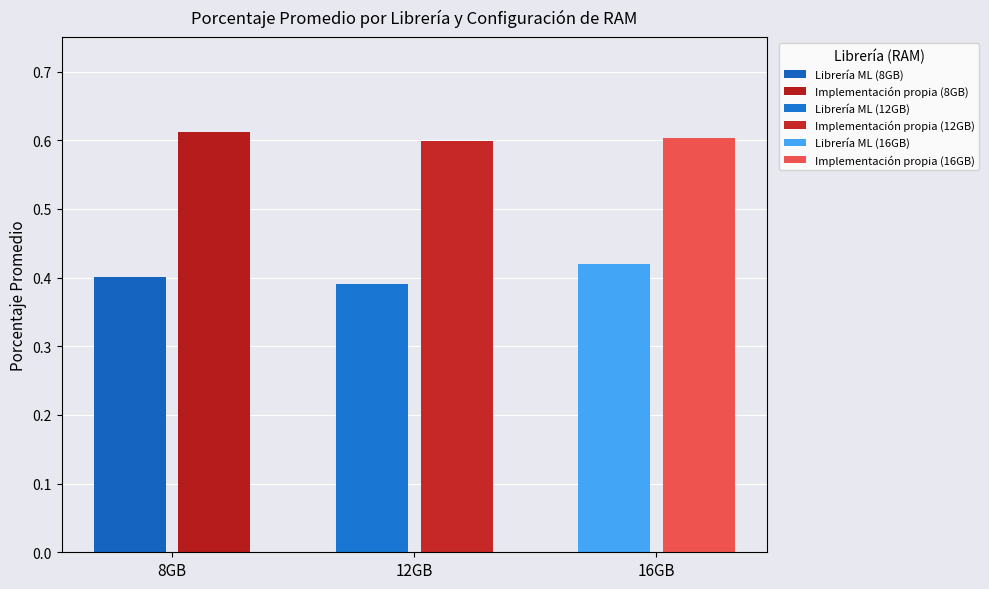

Is the value of Librería ML at 12GB greater than the value of Implementación propia at 16GB?

No